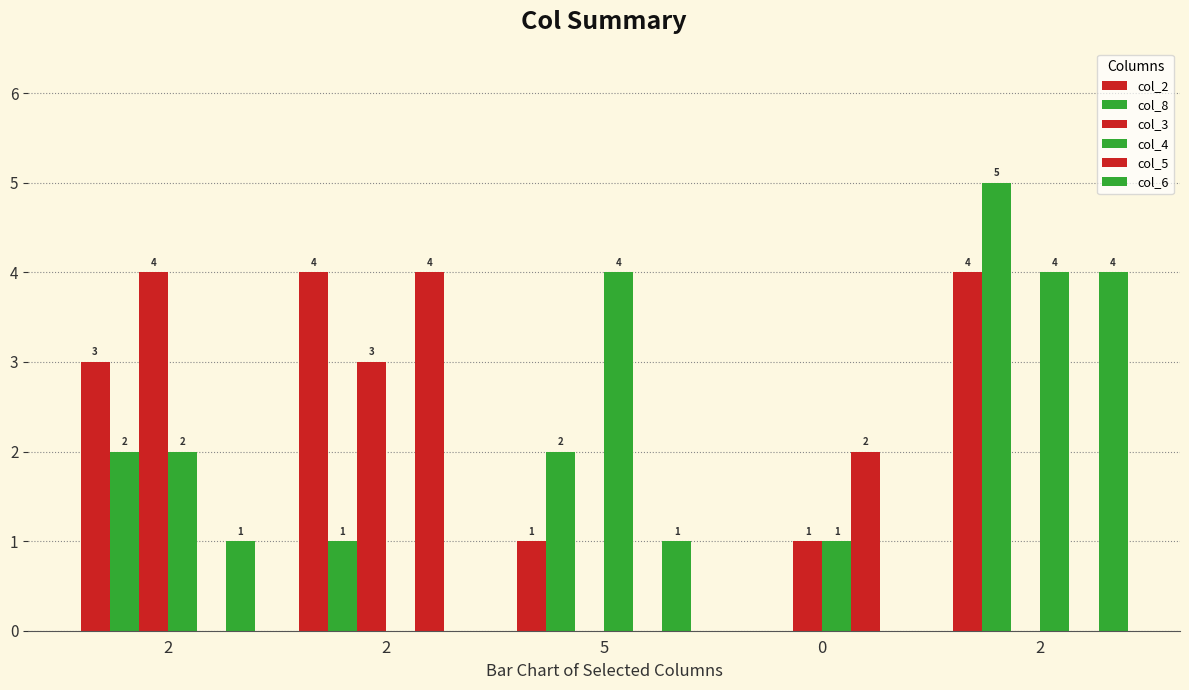

What is the sum of all col_6 values?

6